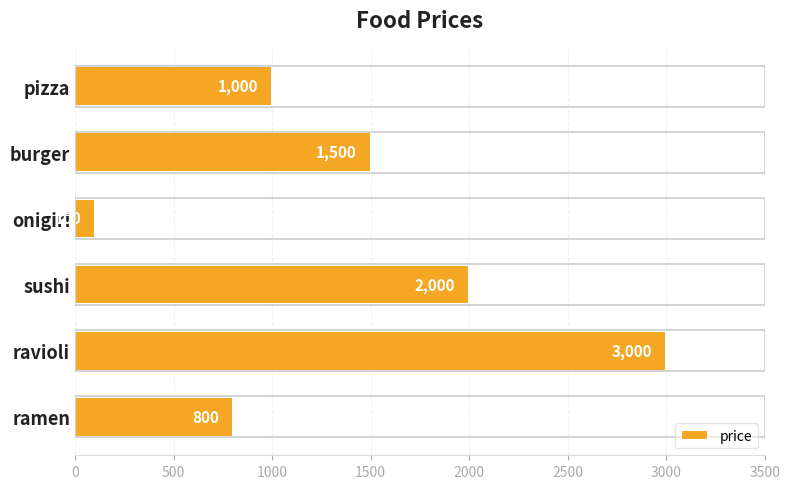

Reading top to bottom, list all the values displayed in this chart.

1000	1500	100	2000	3000	800